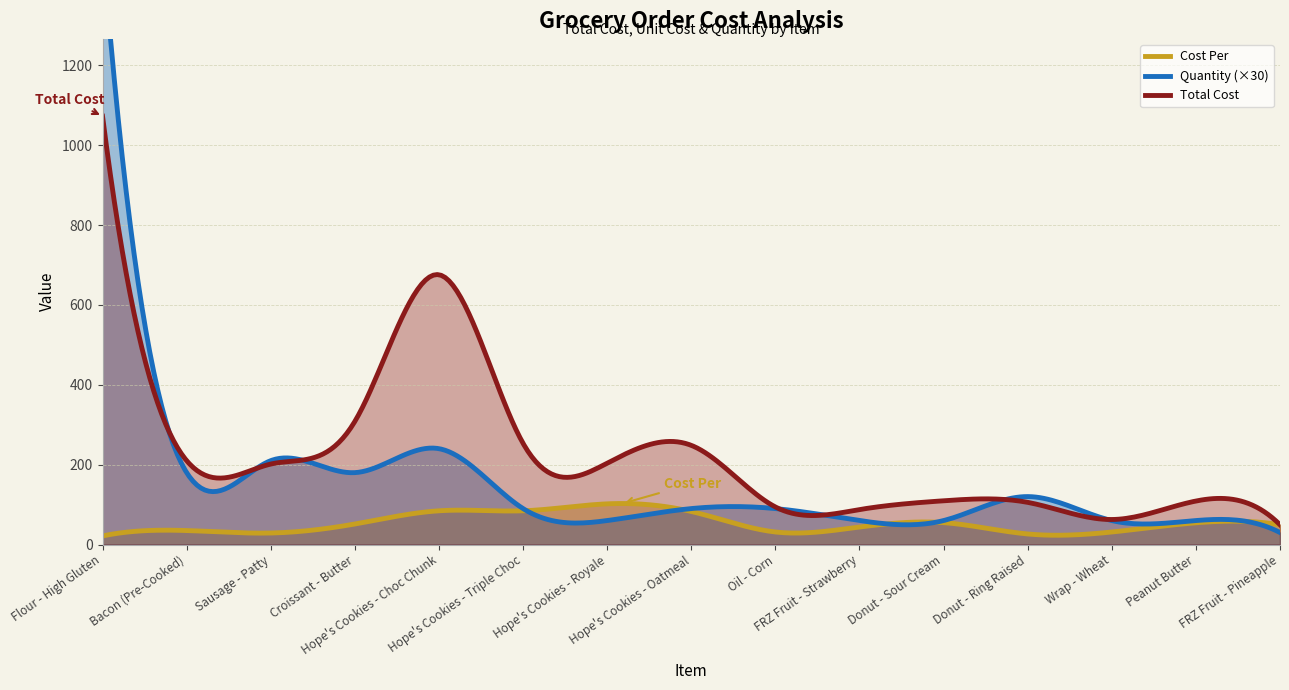

What is the greatest value displayed?

1072.5